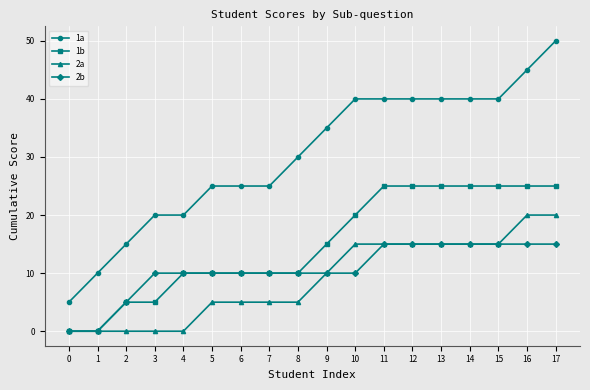

At how many categories does at least one series exceed 4?

18